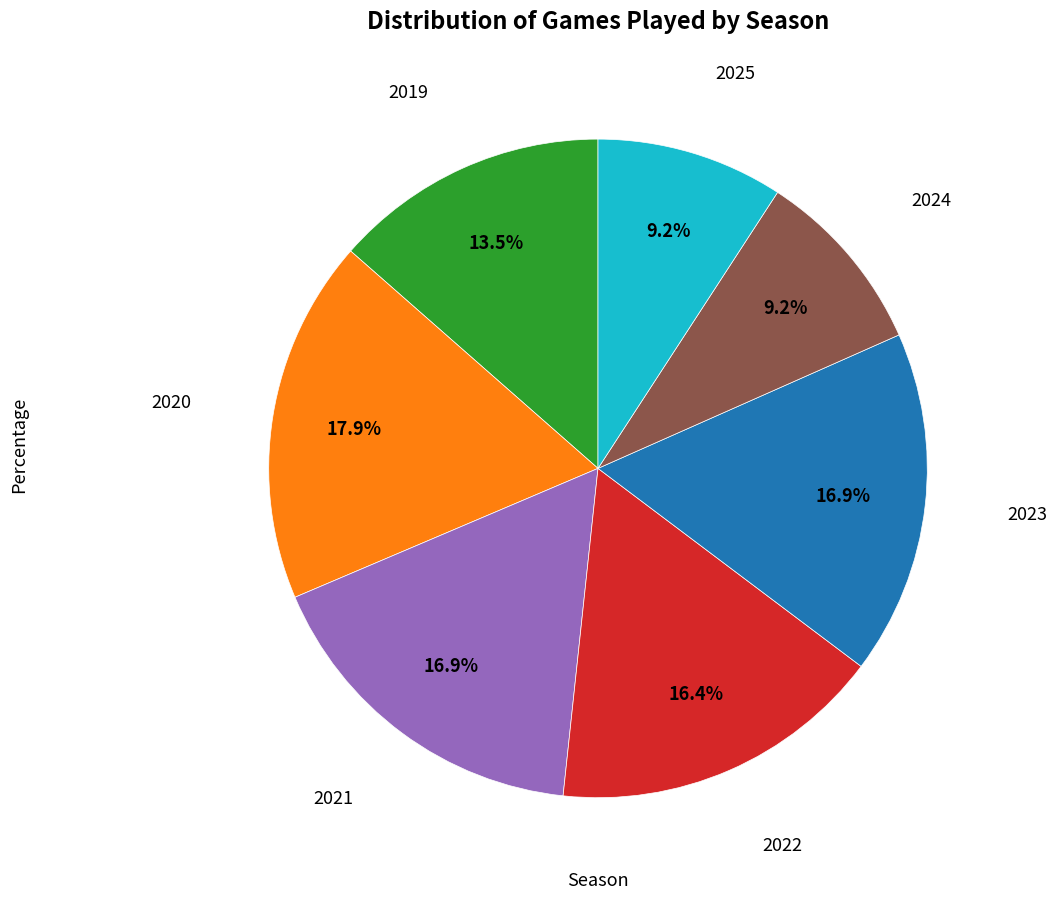

Count the number of slices in the pie.

7